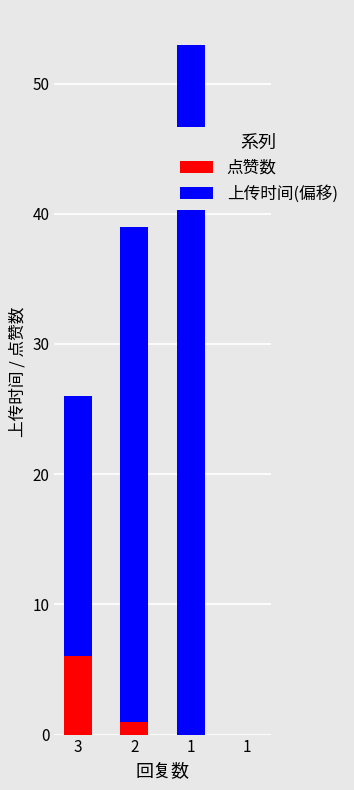

How many data points does each series have?

4